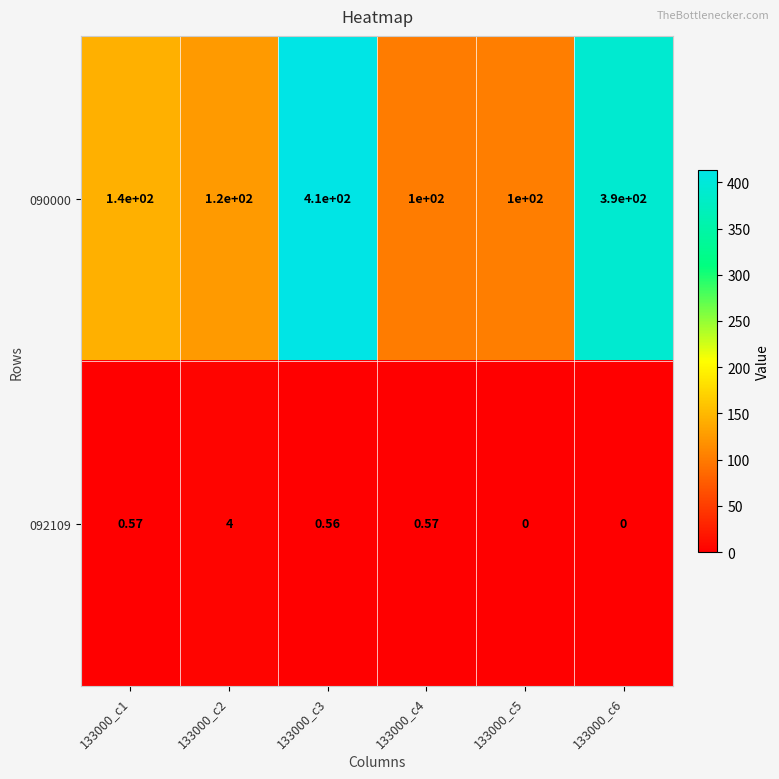

Is the value of 090000 at 133000_c6 greater than the value of 092109 at 133000_c6?

Yes